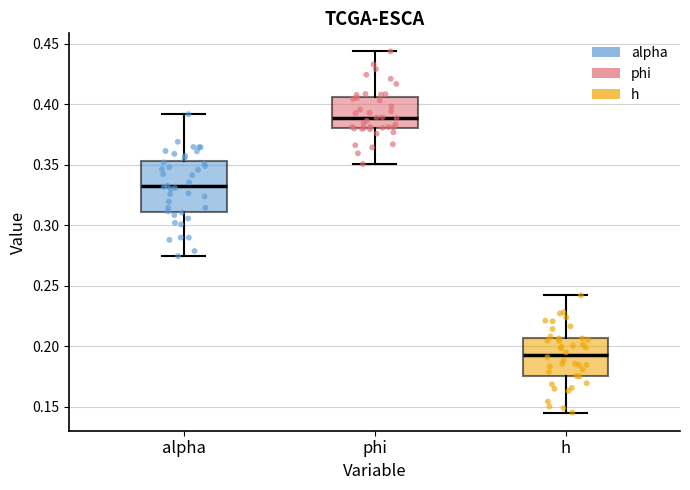

Where is the lower edge of the box for alpha on the y-axis? The values are not printed on the chart, so give them approximately, as read against the axis.

0.310